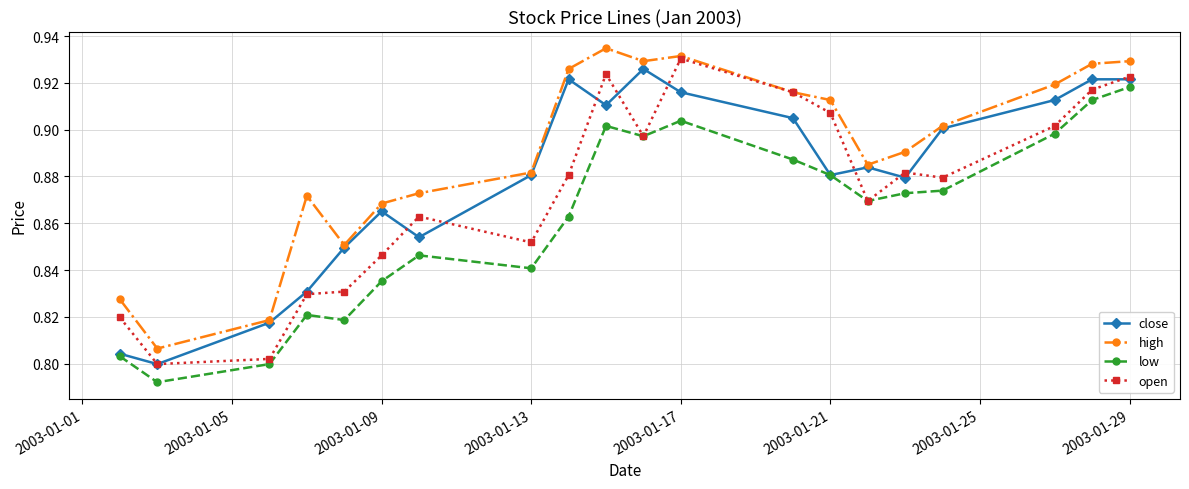

True or false: low and high cross at least once.

False